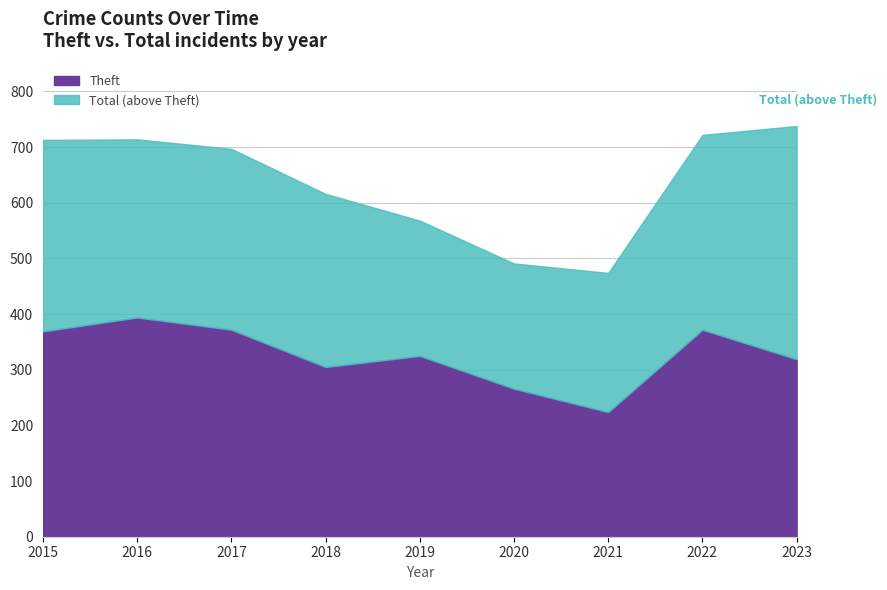

In Total, how many points are lower than both neighbors (excluding endpoints)?

1